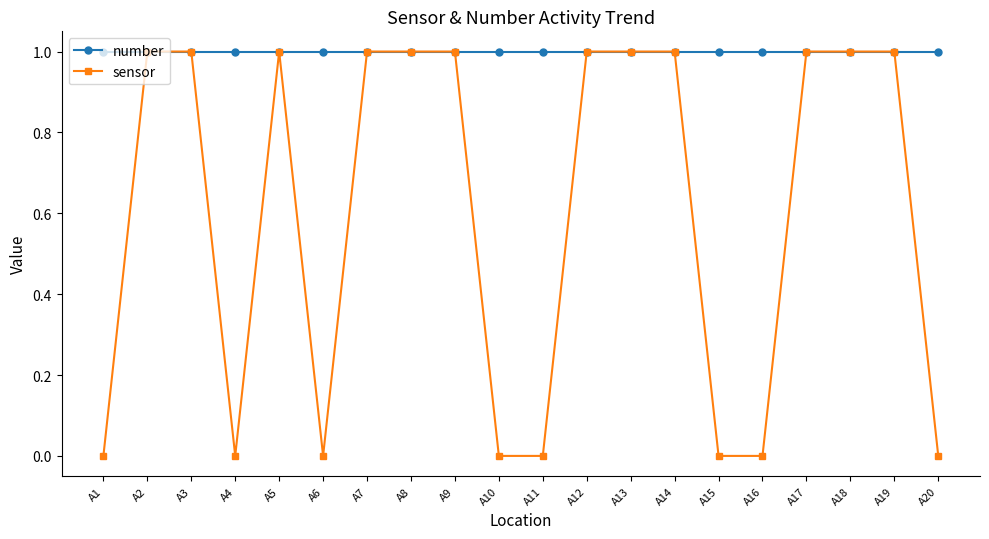

List the series in order of their overall mean, highest first.

number, sensor